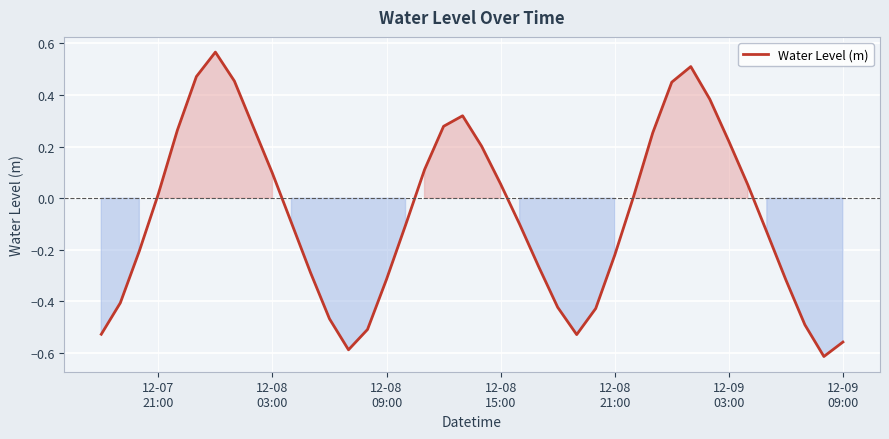

What is the difference between the maximum and minimum values?

1.2